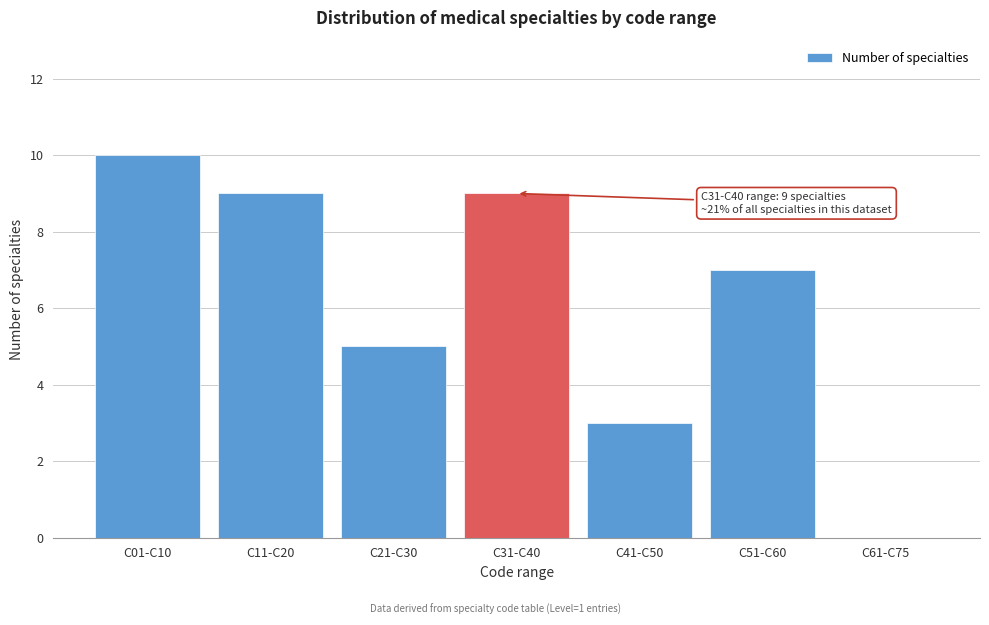

Reading left to right, extract all data points from this chart.

C01-C10=10	C11-C20=9	C21-C30=5	C31-C40=9	C41-C50=3	C51-C60=7	C61-C75=0